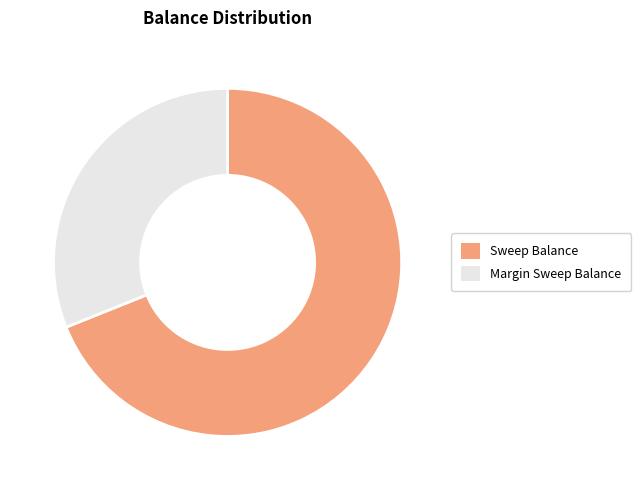

True or false: Margin Sweep Balance accounts for 26% of the total.

False